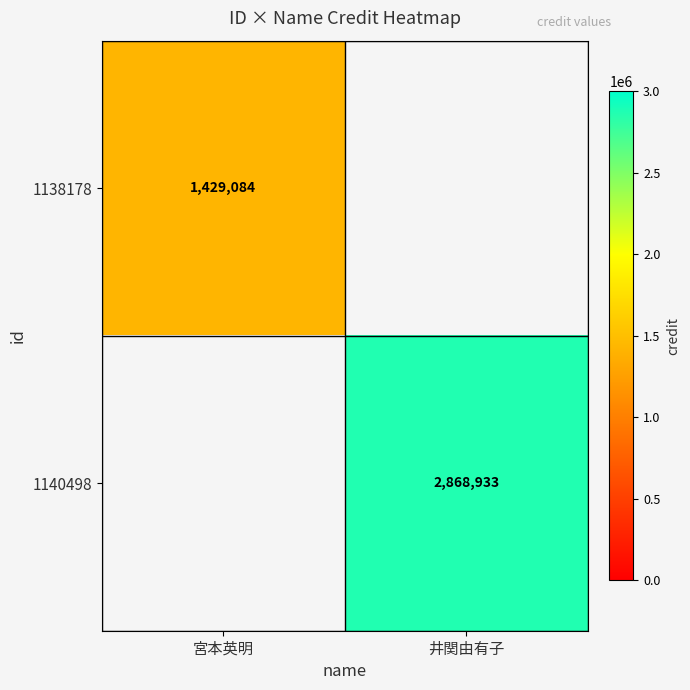

Is the value of 1140498 at 井関由有子 greater than the value of 1138178 at 宮本英明?

Yes